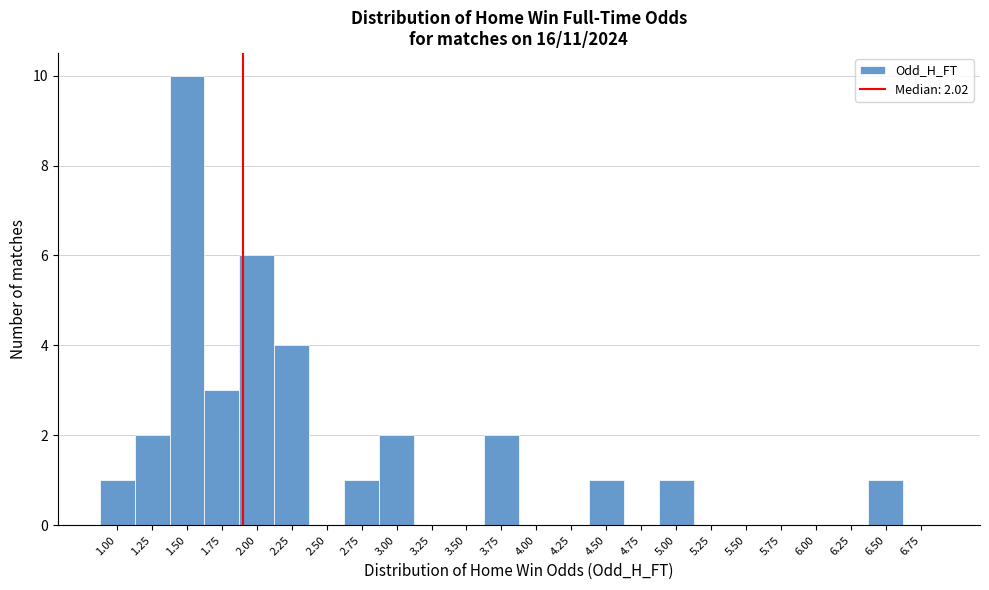

Reading left to right, transcribe all the data shown in this chart.

1.00=1	1.25=2	1.50=10	1.75=3	2.00=6	2.25=4	2.50=0	2.75=1	3.00=2	3.25=0	3.50=0	3.75=2	4.00=0	4.25=0	4.50=1	4.75=0	5.00=1	5.25=0	5.50=0	5.75=0	6.00=0	6.25=0	6.50=1	6.75=0